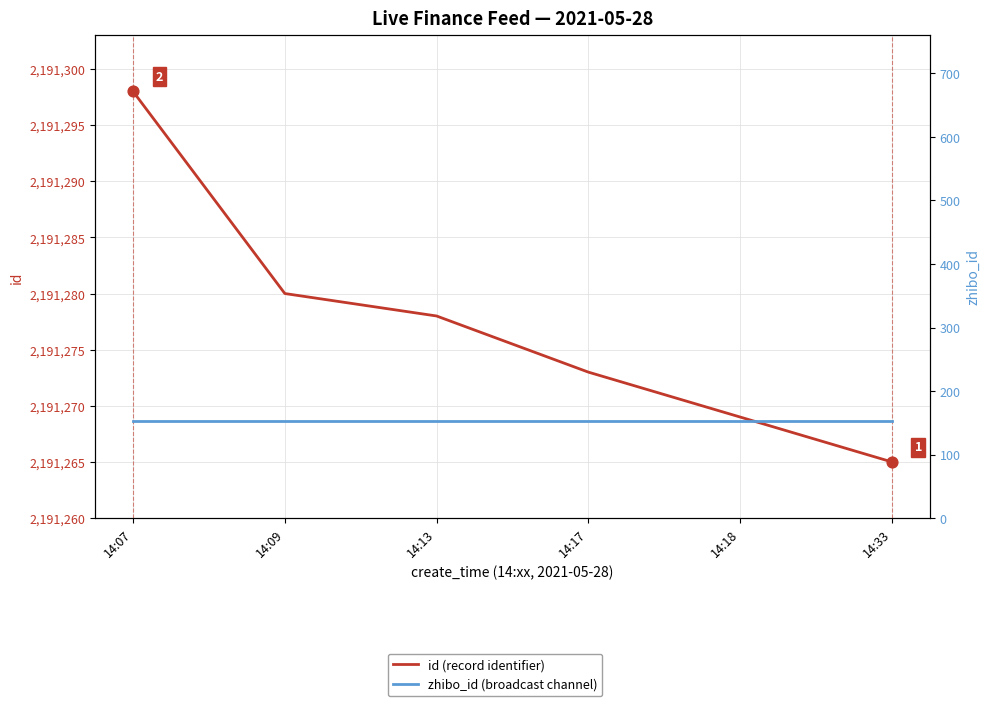

Is the value of zhibo_id (broadcast channel) at 14:09 greater than the value of id (record identifier) at 14:33?

No